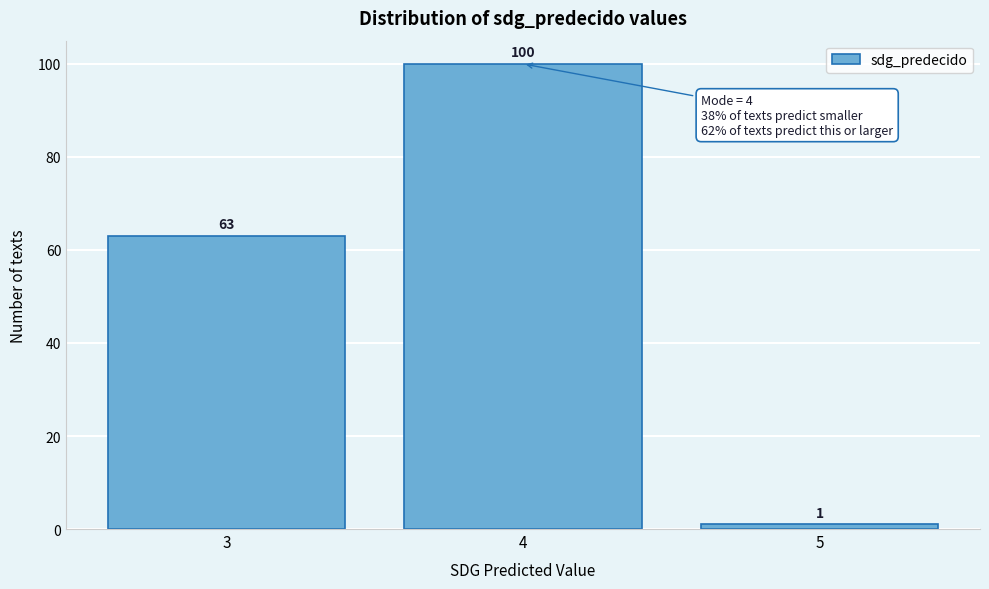

Reading left to right, list all the values displayed in this chart.

3=63	4=100	5=1